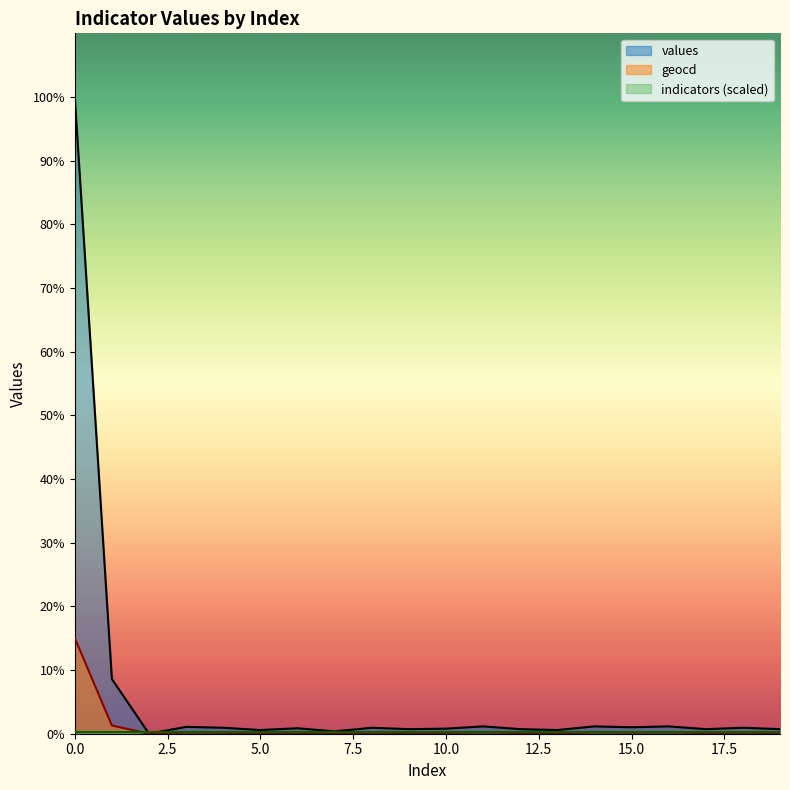

Is it true that values equals 1122 at 1?

False